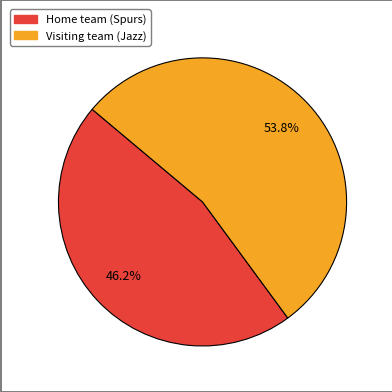

To the nearest percent, what portion does Home team (Spurs) represent?

46%